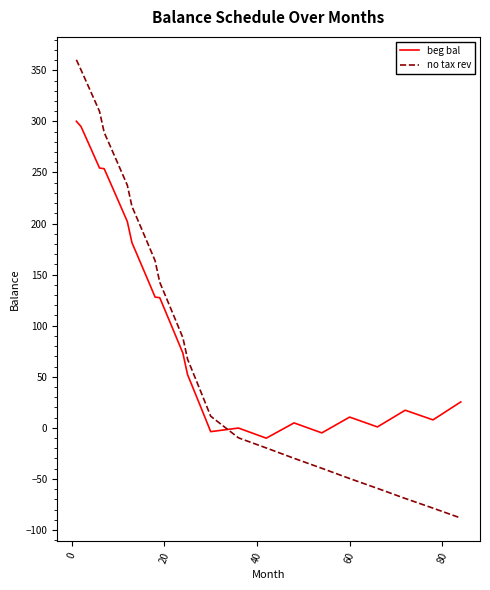

Does the chart have visible grid lines?

No